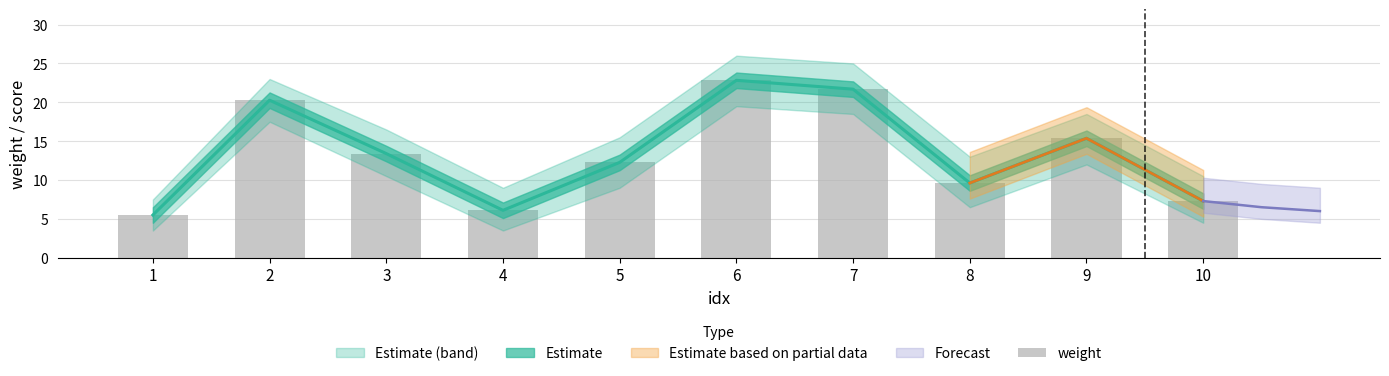

What value does the data have at 5?

12.3